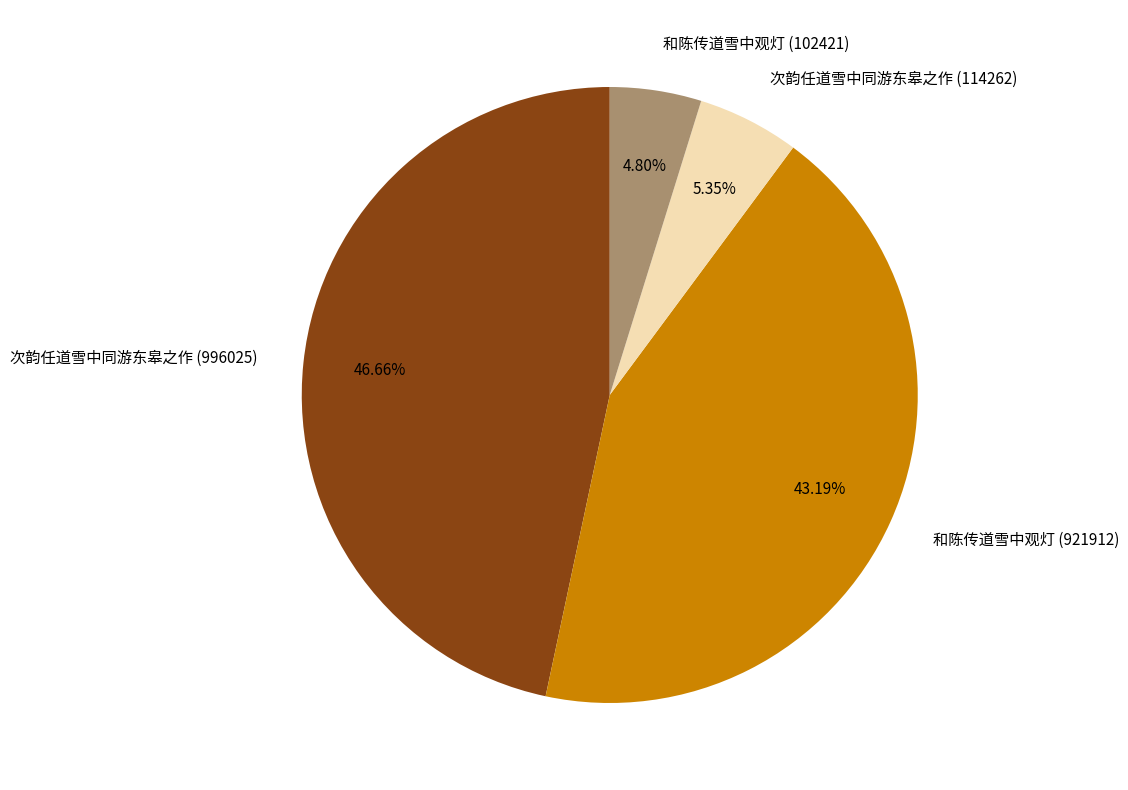

Do 次韵任道雪中同游东皋之作 (996025) and 和陈传道雪中观灯 (102421) together represent more than half of the pie?

Yes